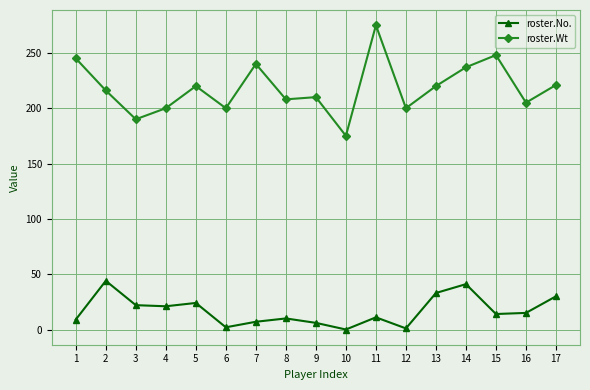

At 15, list the series in order from smallest to largest.

roster.No., roster.Wt